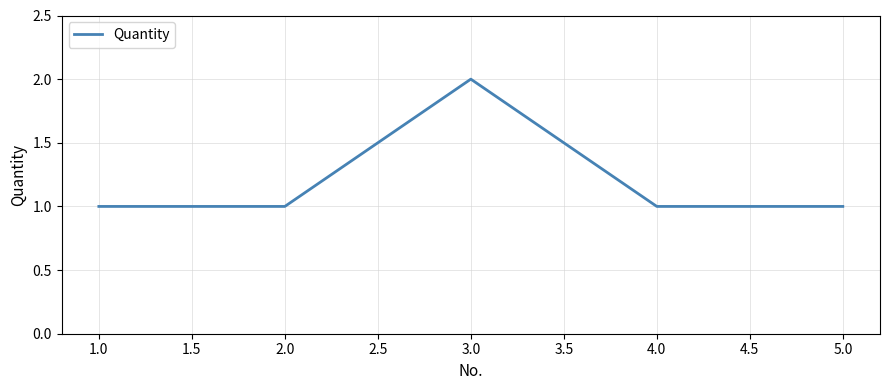

True or false: there are more than 1 points higher than both neighbors.

False